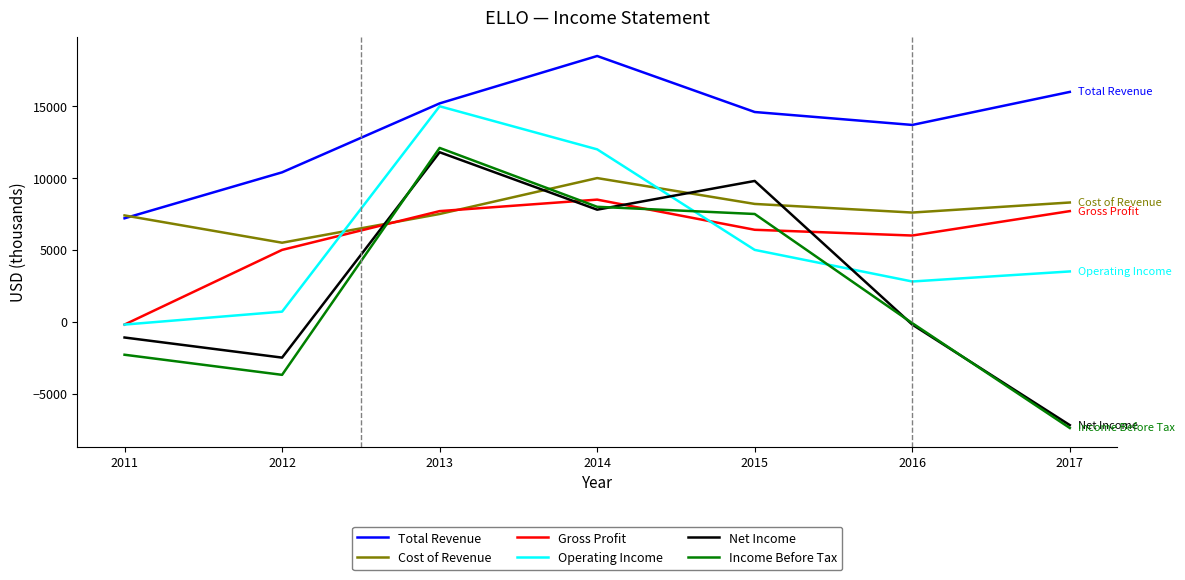

Which series has the largest total across all categories?

Total Revenue